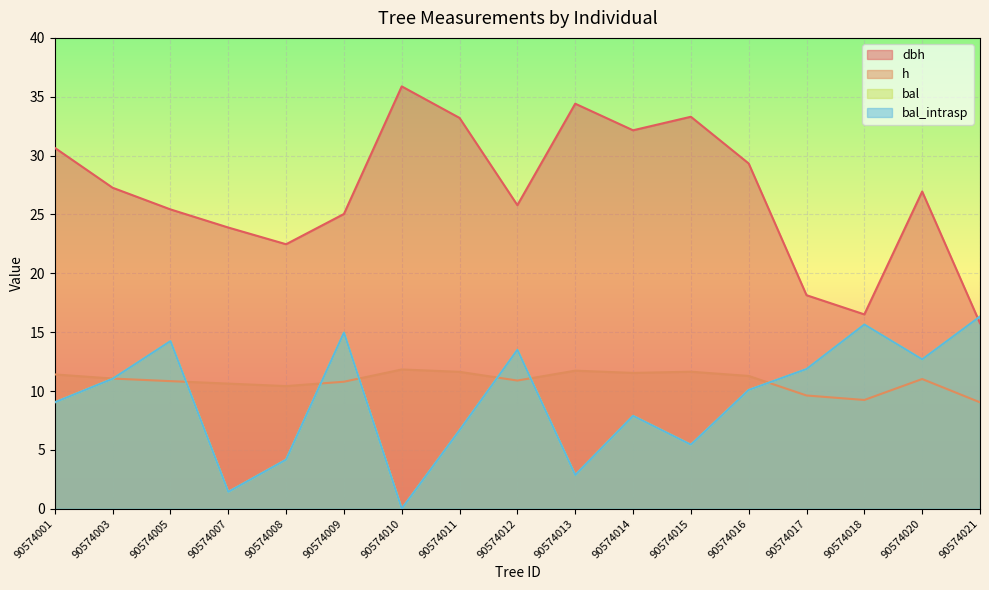

Is it true that dbh equals 26.9 at 90574020?

True